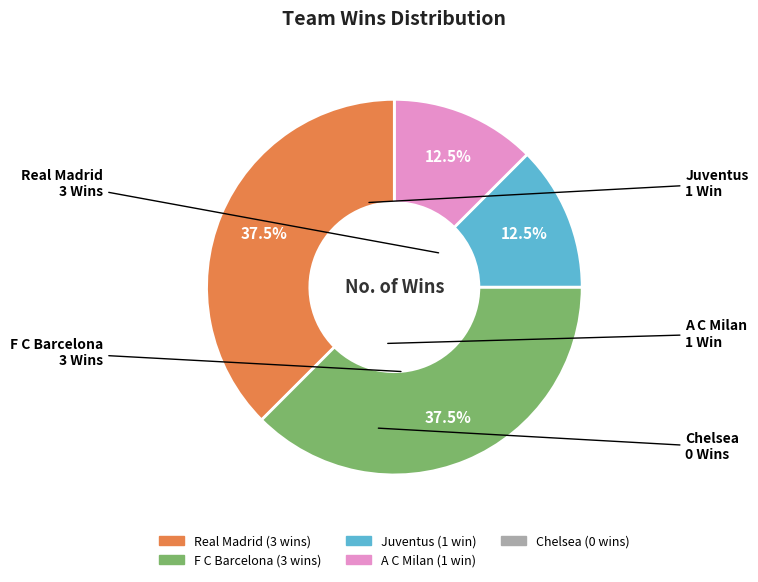

Which has a higher value, Juventus or Real Madrid?

Real Madrid